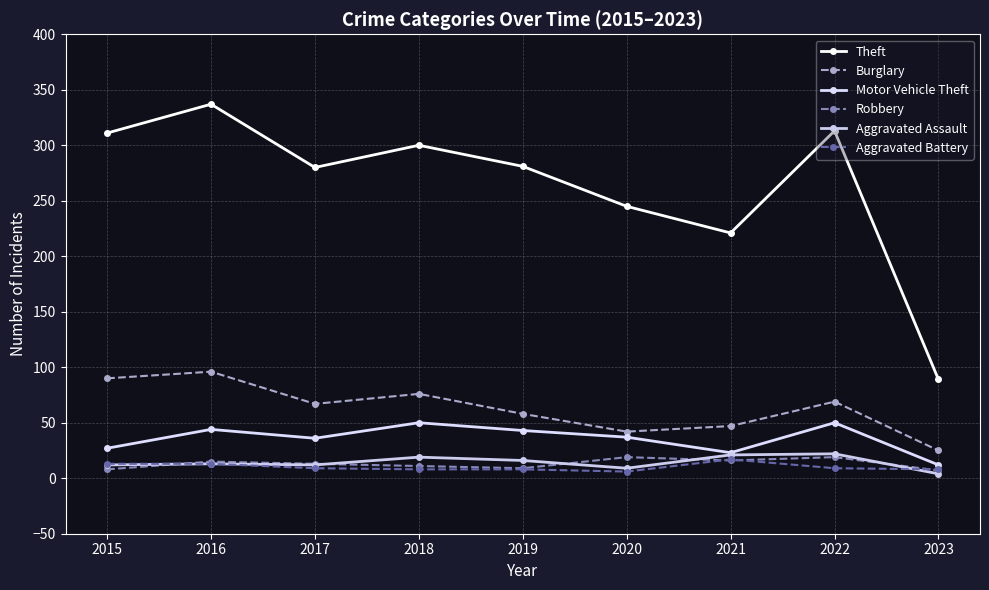

Which series has the largest range (max minus min)?

Theft